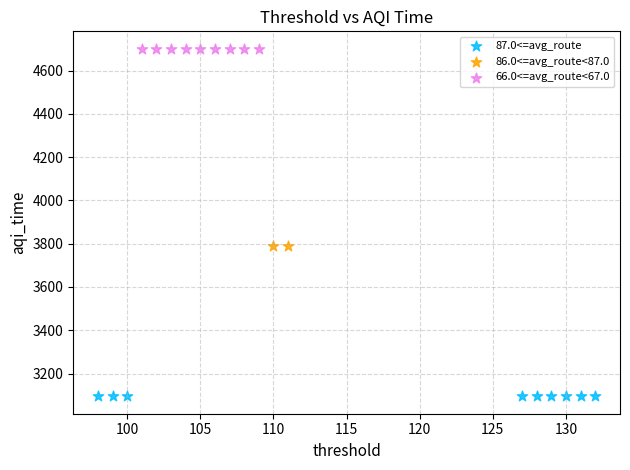

Which series contains the lowest Y value?

87.0<=avg_route